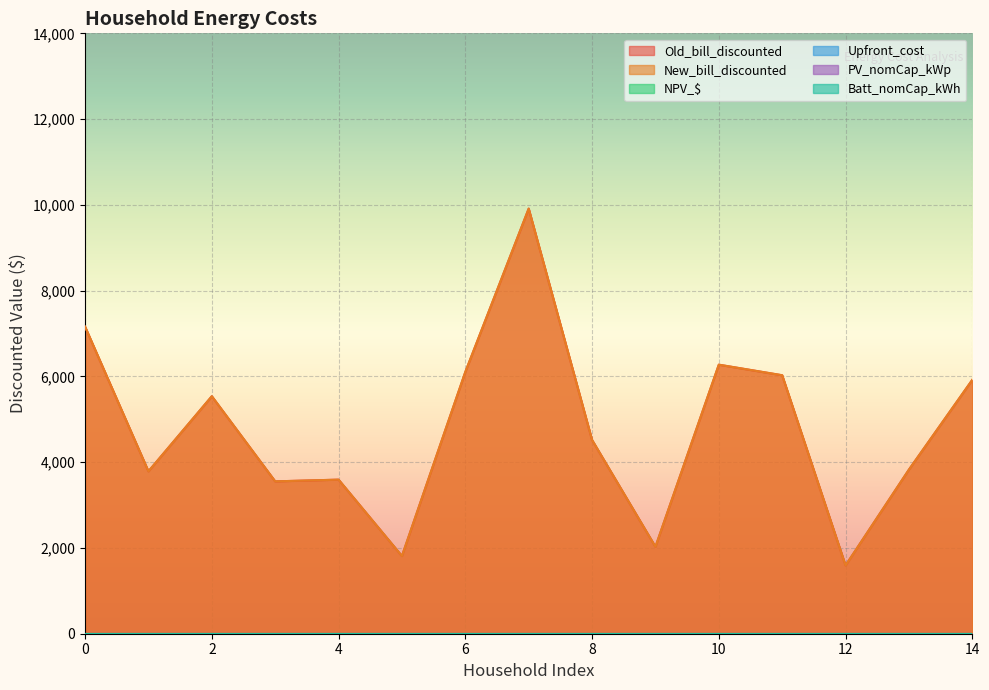

True or false: Batt_nomCap_kWh and New_bill_discounted intersect in this chart.

False